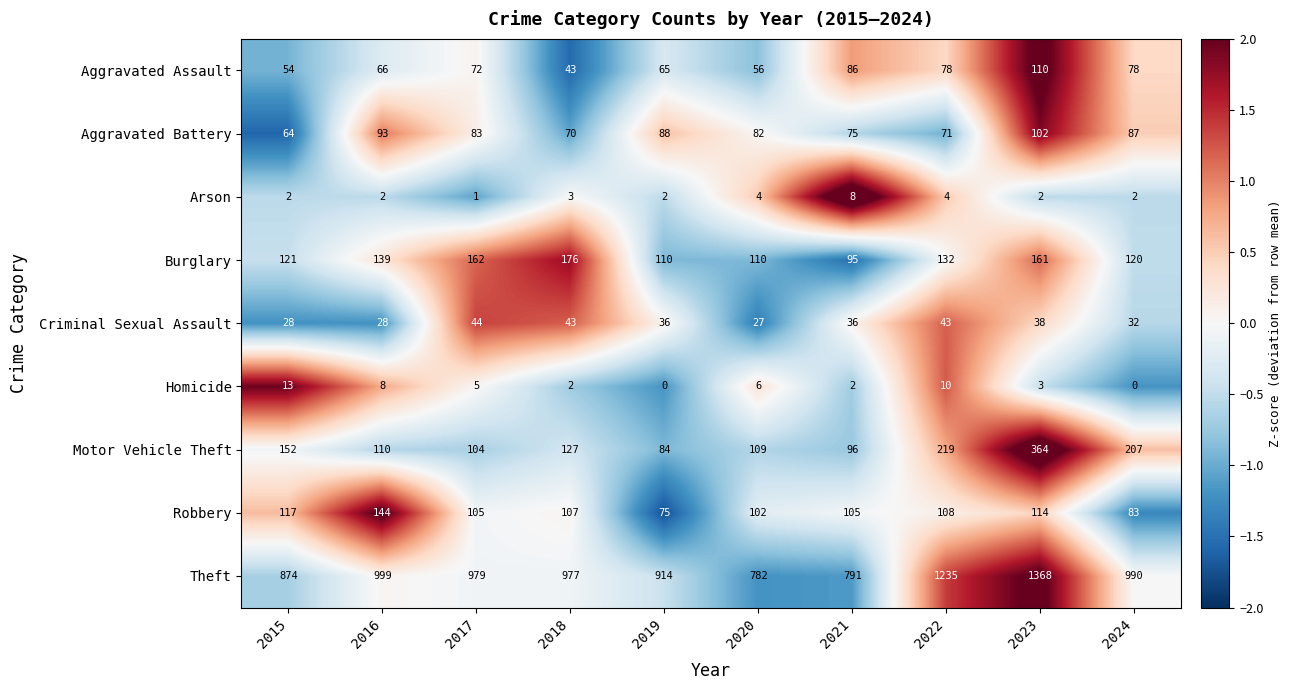

How many data points does each series have?

10